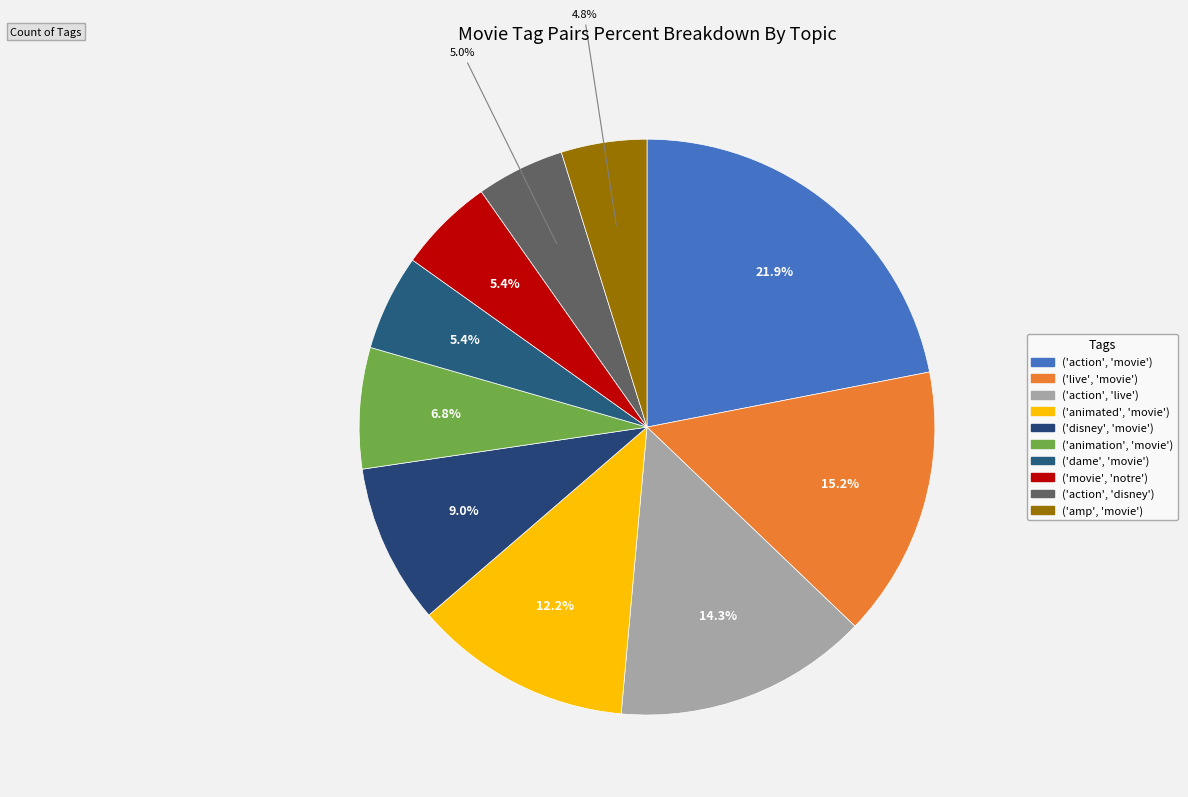

Count the number of slices in the pie.

10